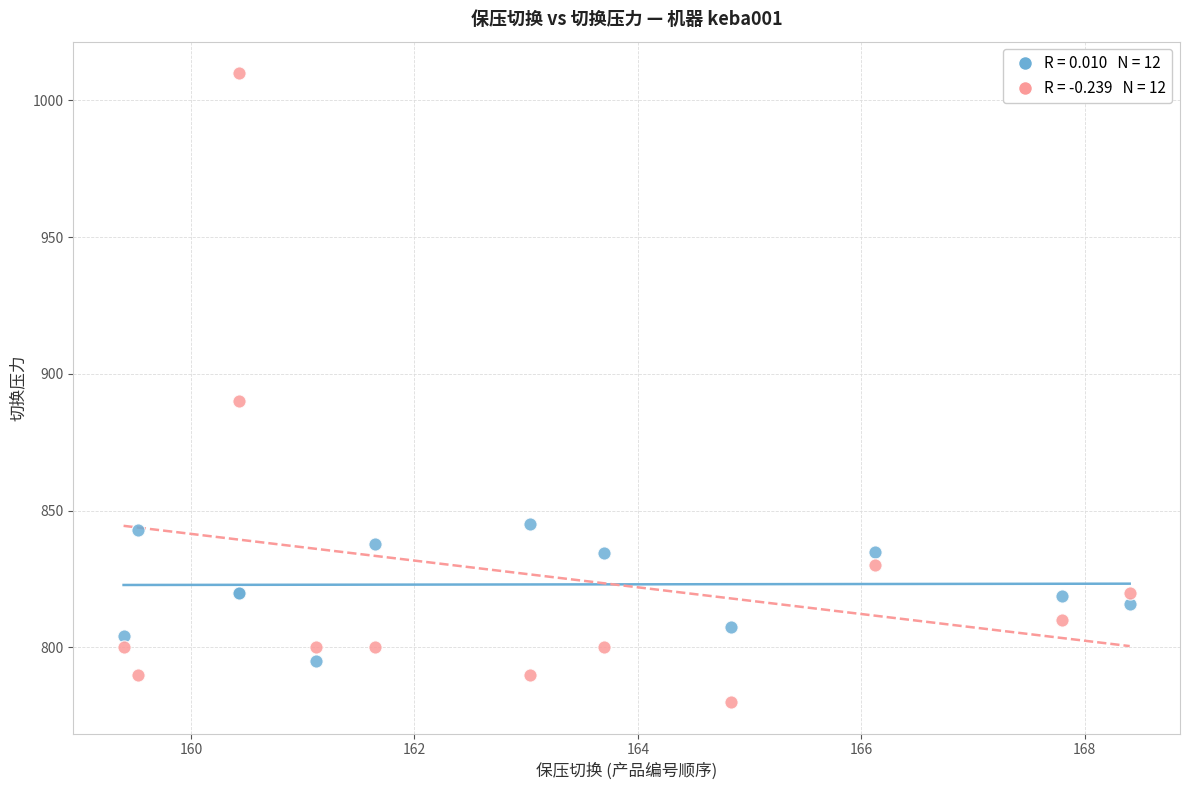

Across all series, what Y value is closest to 895?

890.0